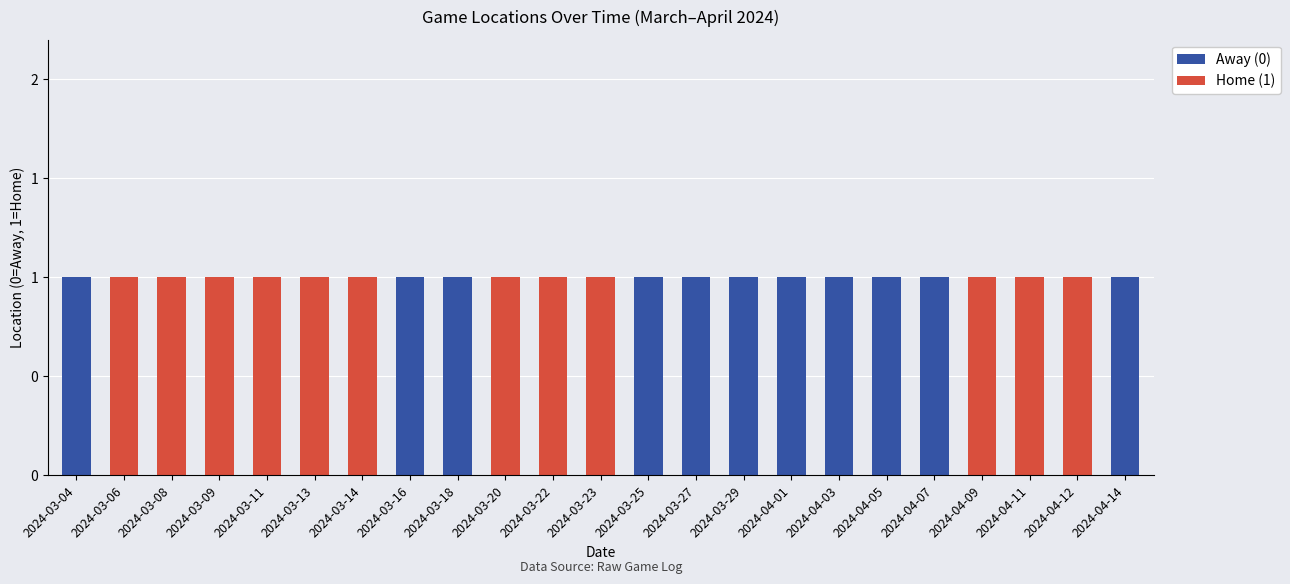

Are the bars horizontal?

No